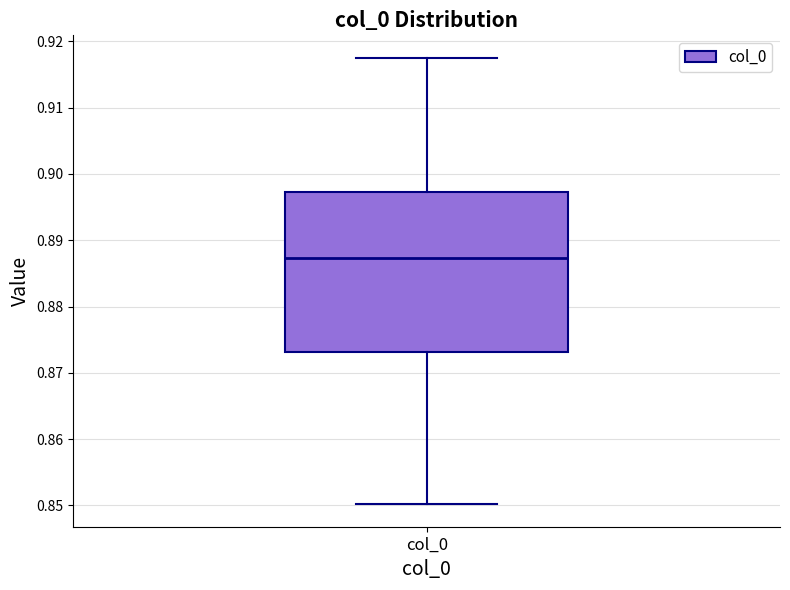

Where is the upper edge of the box for col_0 on the y-axis? The values are not printed on the chart, so give them approximately, as read against the axis.

0.897